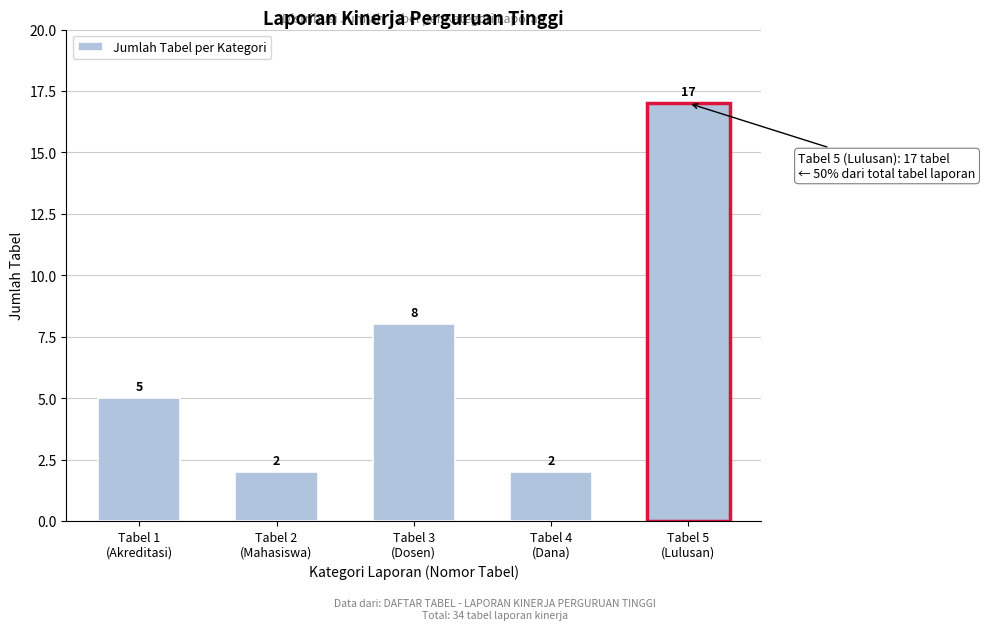

Reading left to right, extract all data points from this chart.

5	2	8	2	17